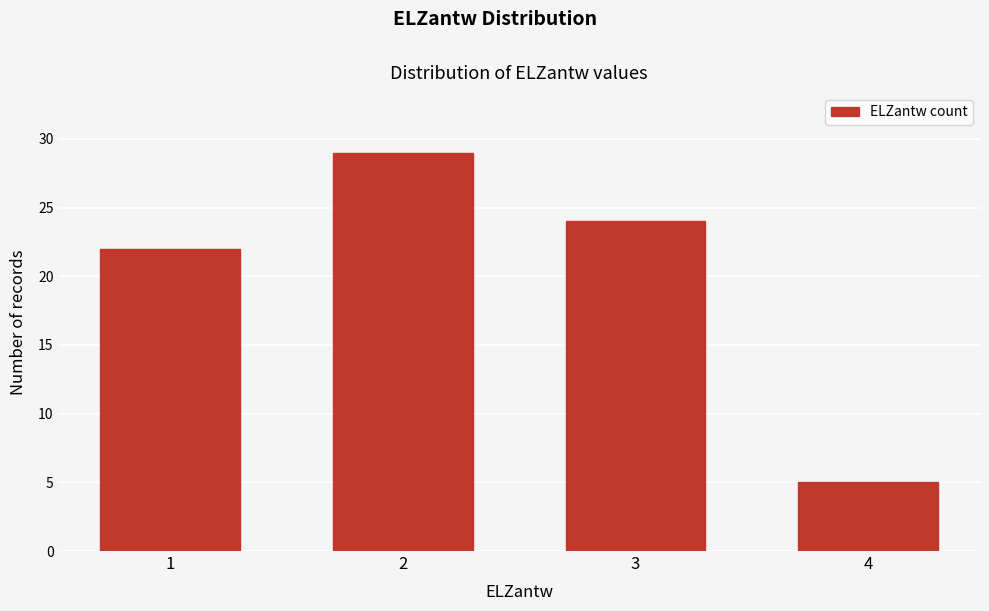

Reading left to right, what are all the values shown in this chart?

22	29	24	5